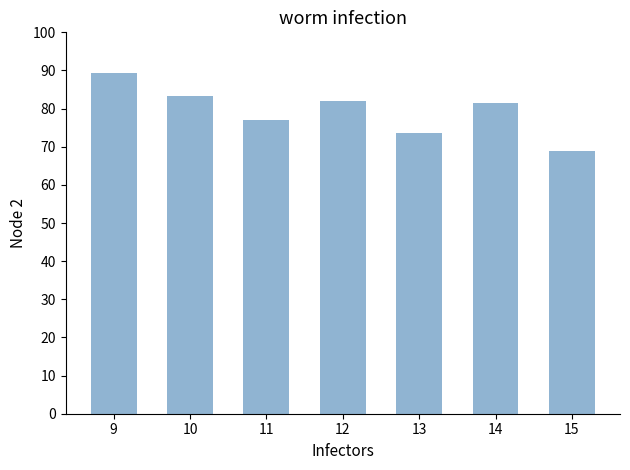

Are the bars grouped side by side (vs. stacked)?

No